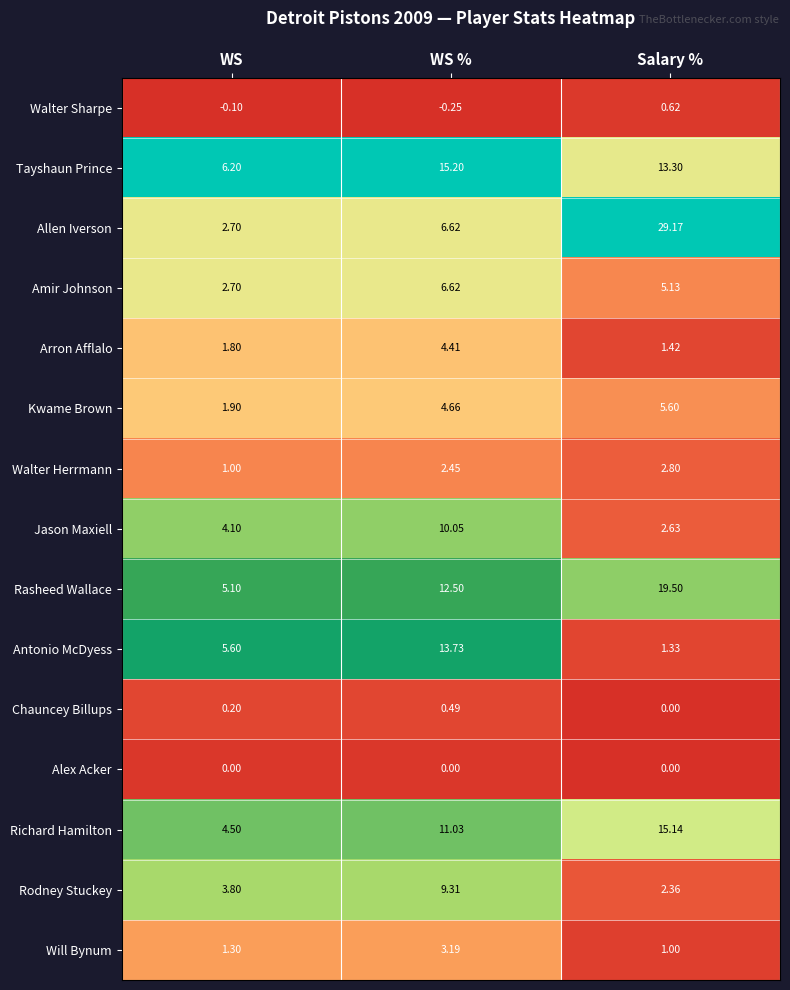

At which category does the chart reach its peak across all series?

Salary %